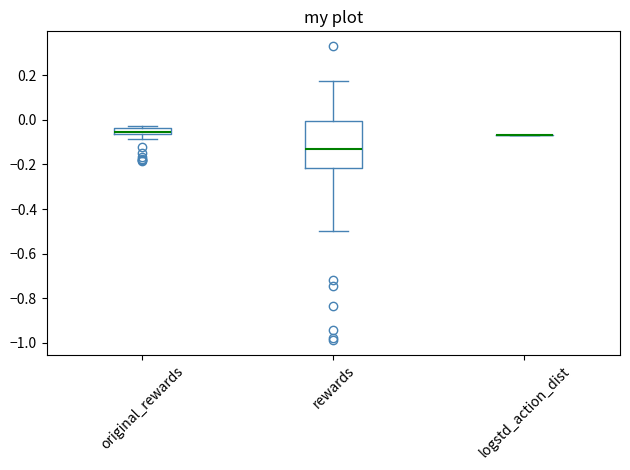

Where does the lower whisker of the box for original_rewards end on the y-axis? The values are not printed on the chart, so give them approximately, as read against the axis.

-0.08